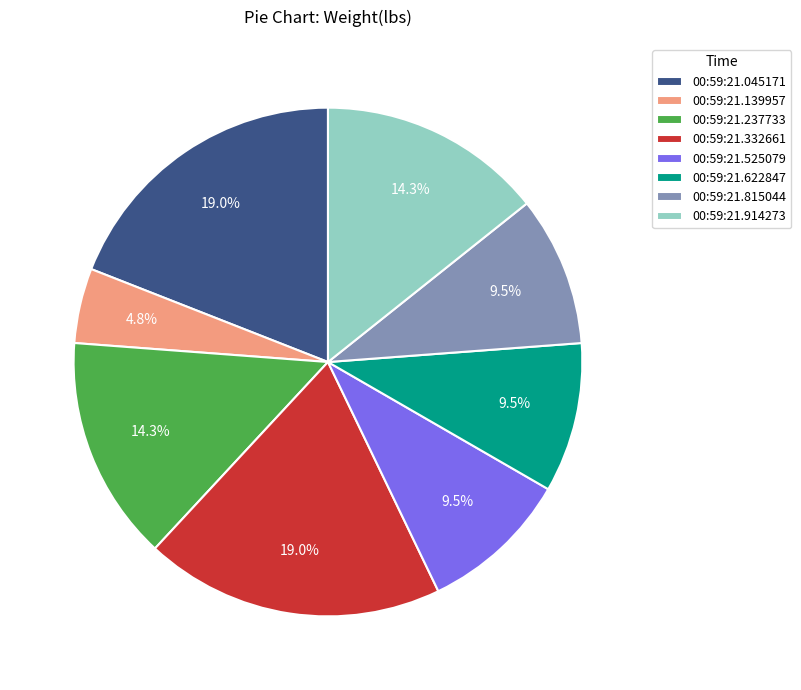

Which slice is the smallest?

00:59:21.139957